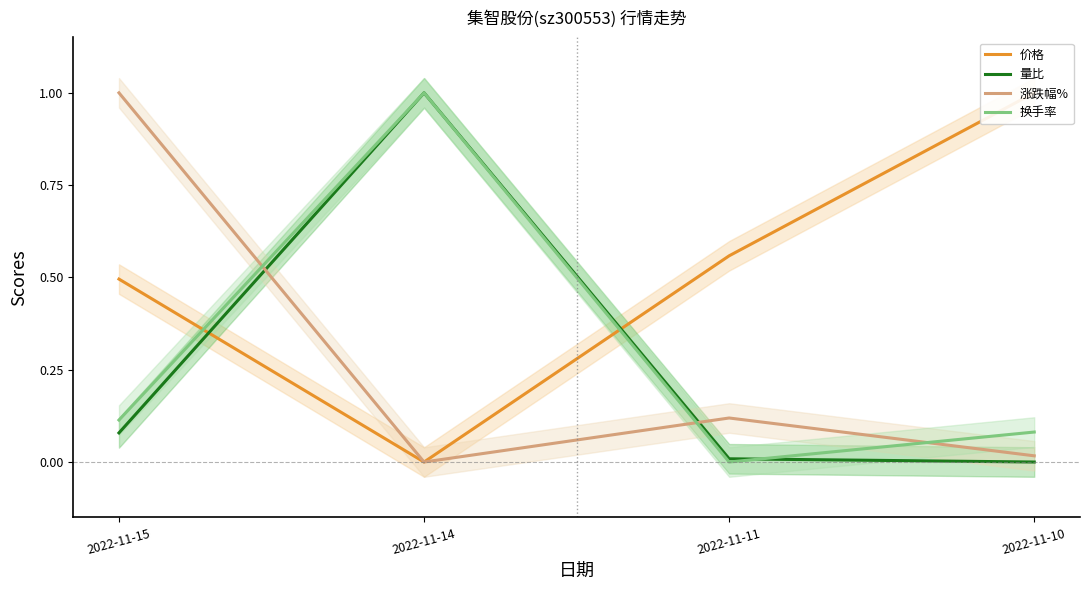

Which series changed the most between 2022-11-15 and 2022-11-11?

涨跌幅%